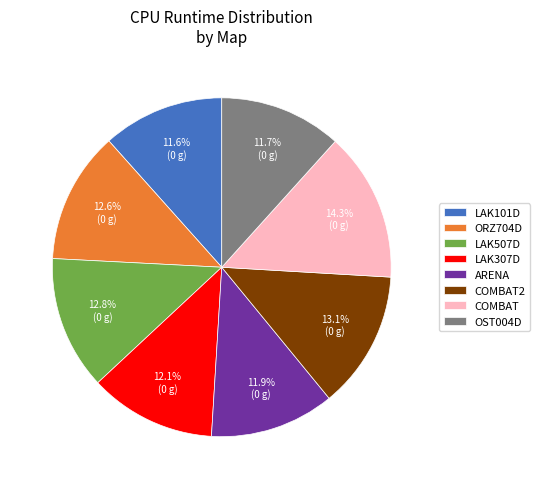

Is the sum of COMBAT2 and COMBAT greater than half?

No